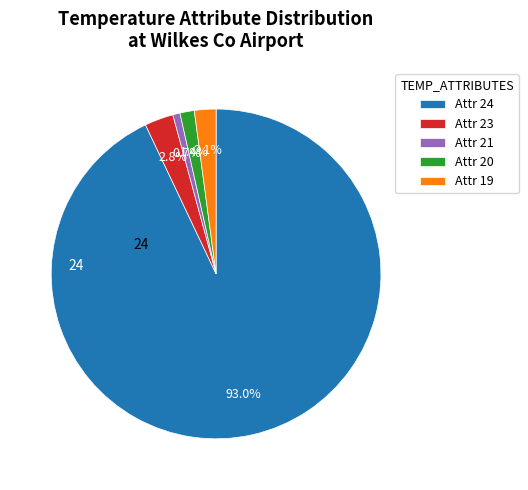

What portion of the pie excludes Attr 21?

99.3%